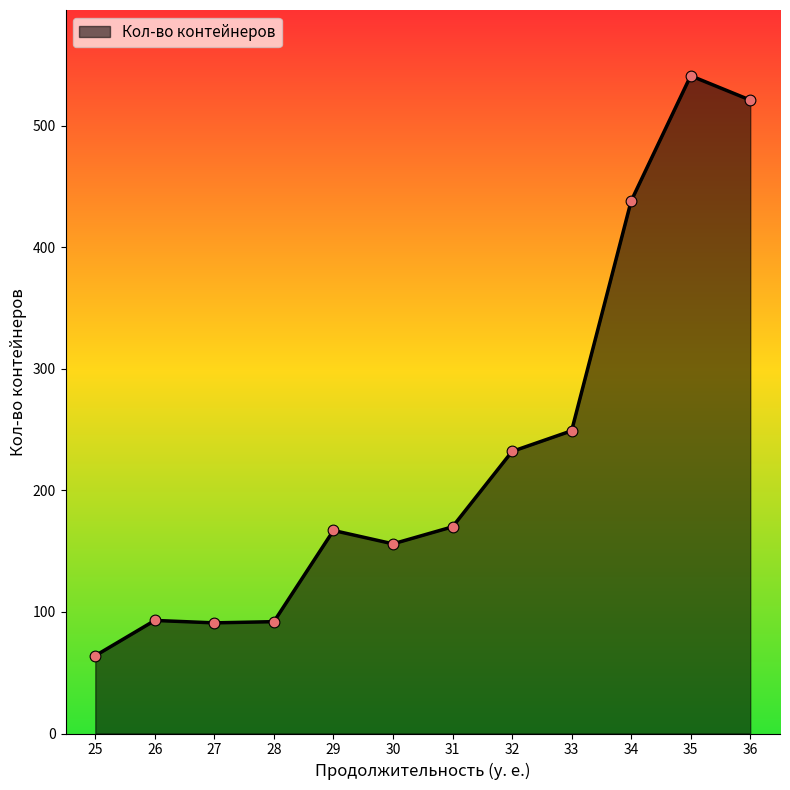

Between 29 and 32, which is larger?

32